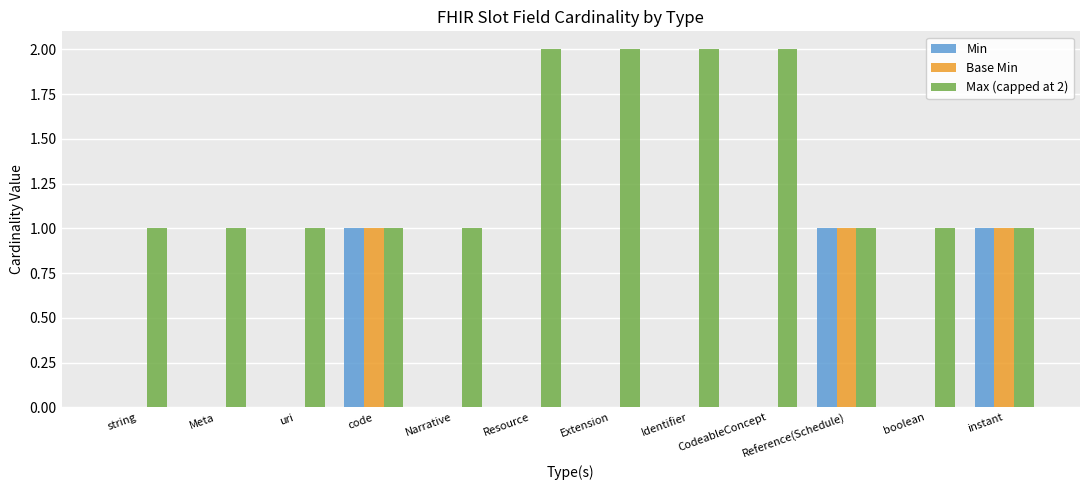

What is the sum of all Base Min values?

3